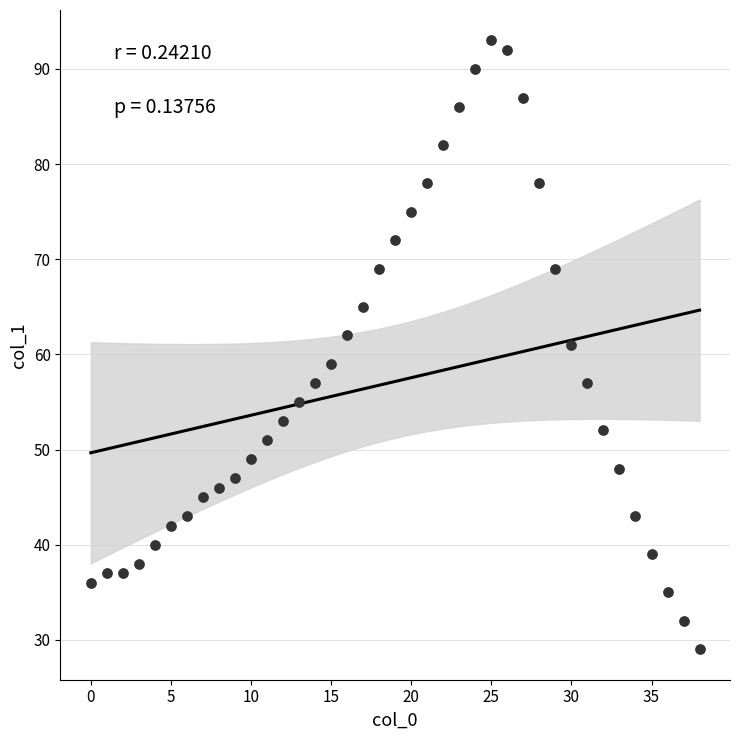

What is the range of Y values (max minus min)?

64